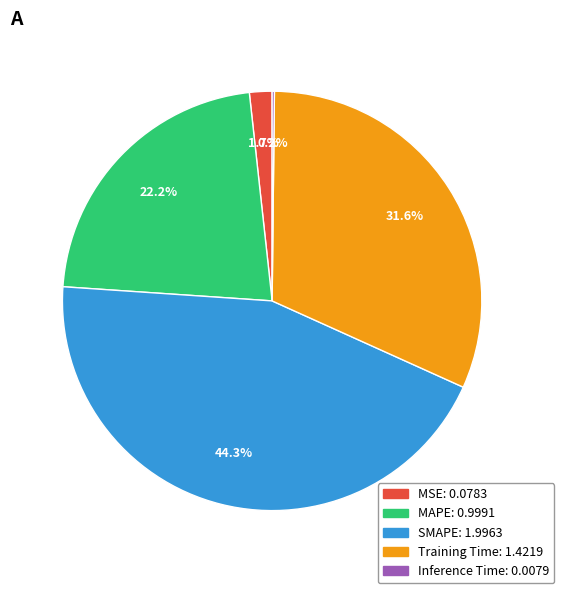

What percentage is NOT represented by MAPE?

77.8%